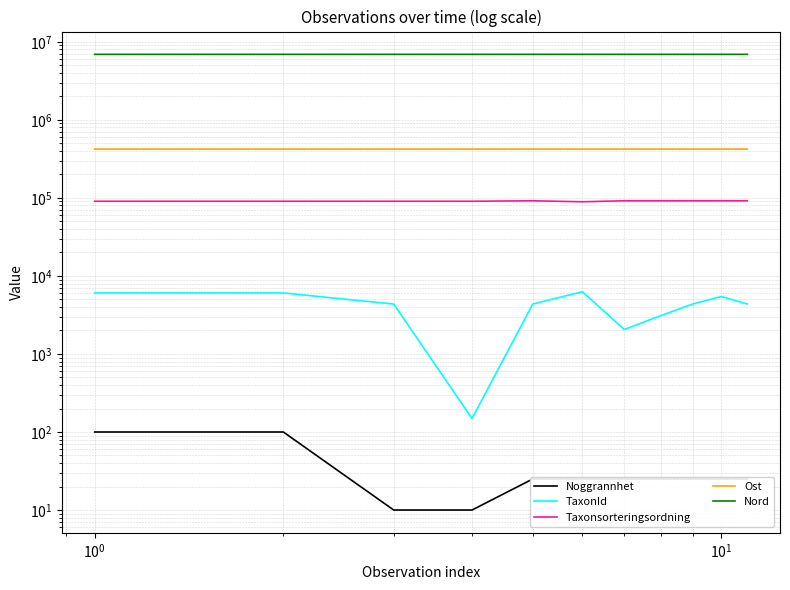

What is the sum of all Nord values?

76093133